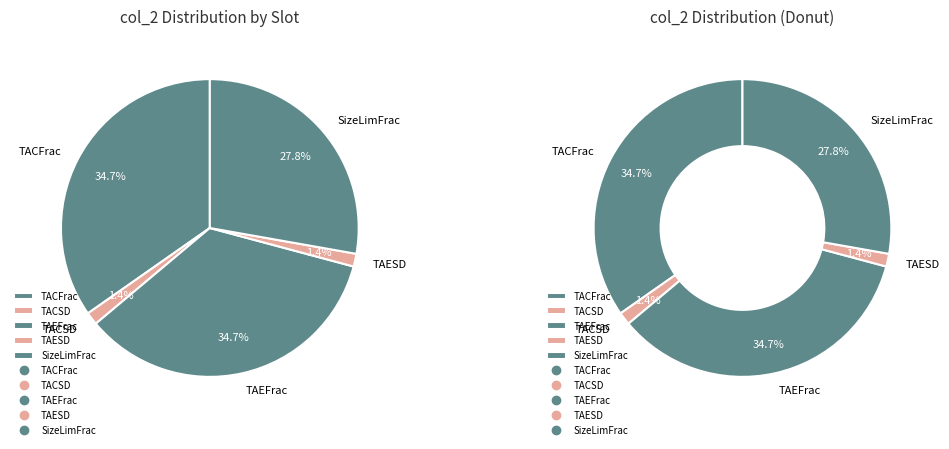

Is there a majority slice in this chart?

No